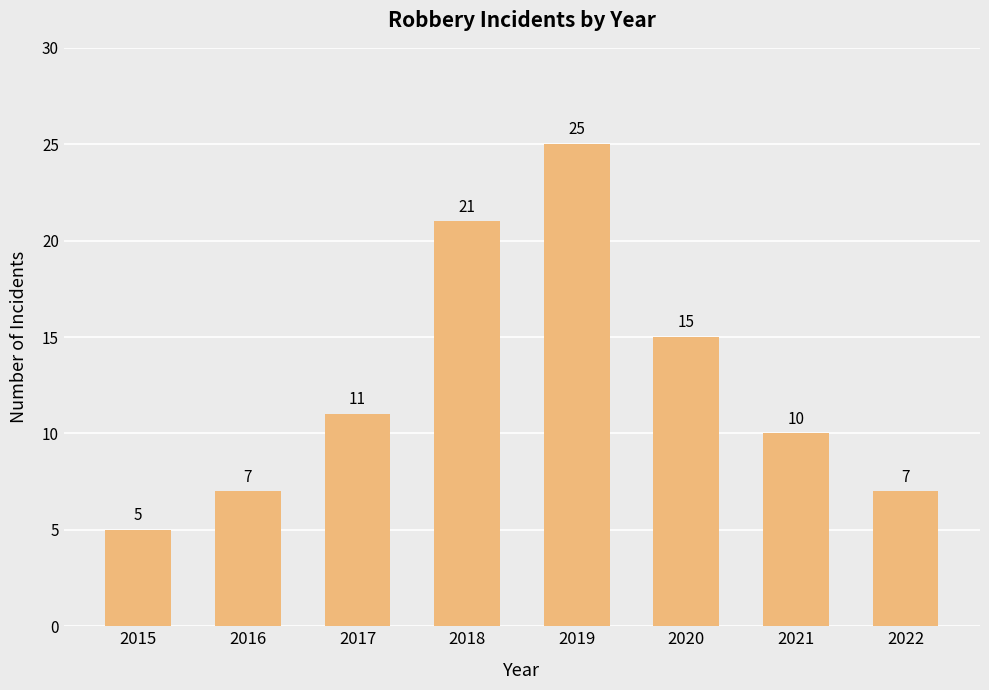

Which has a higher value, 2018 or 2022?

2018